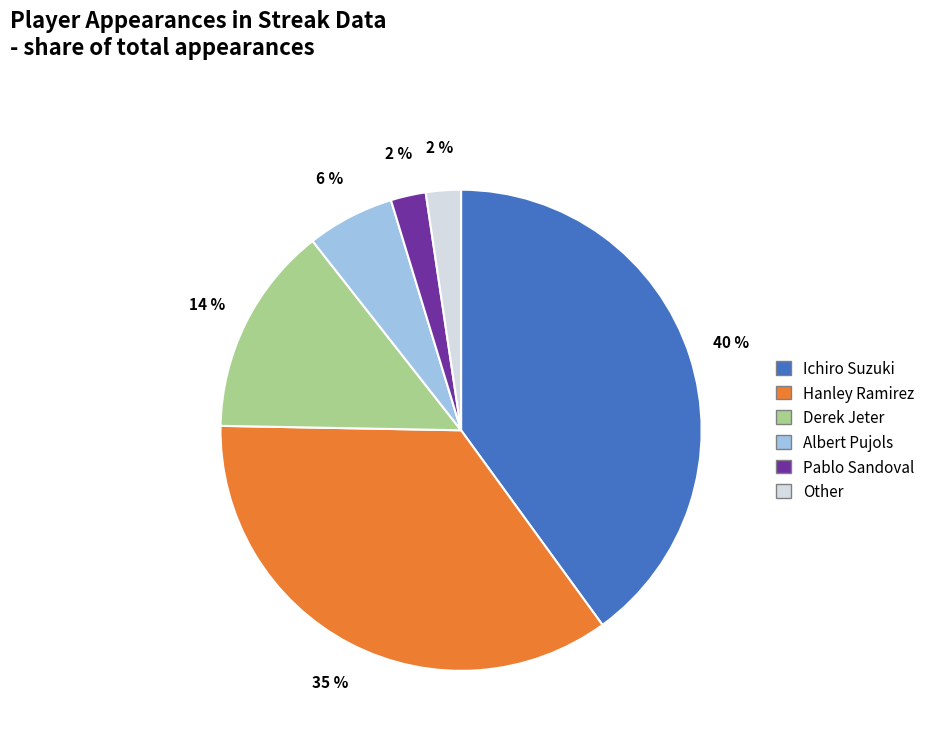

What is the largest slice in the pie chart?

Ichiro Suzuki